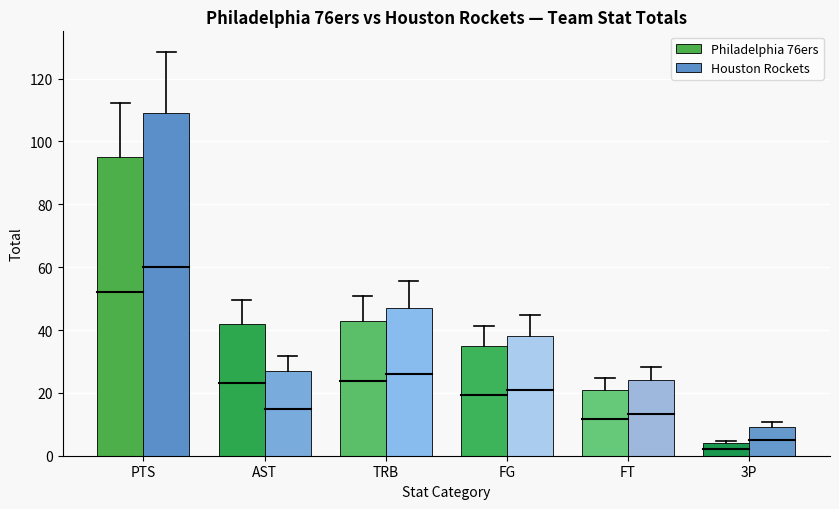

Which category has the lowest value in the Houston Rockets series?

3P